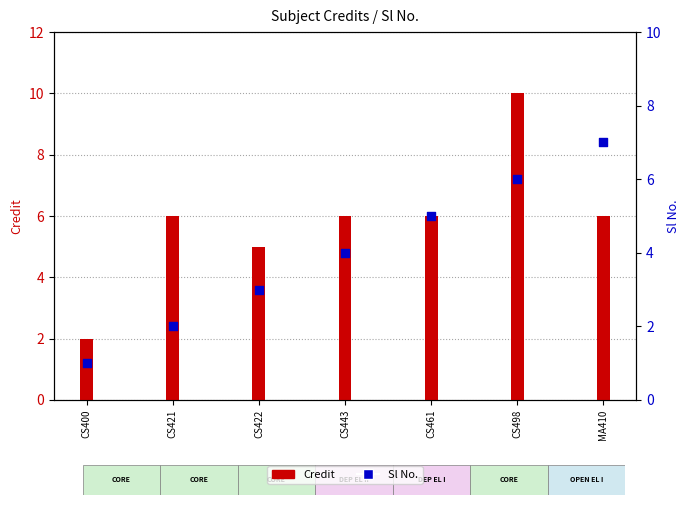

Which series reaches the minimum Y coordinate?

Sl No.